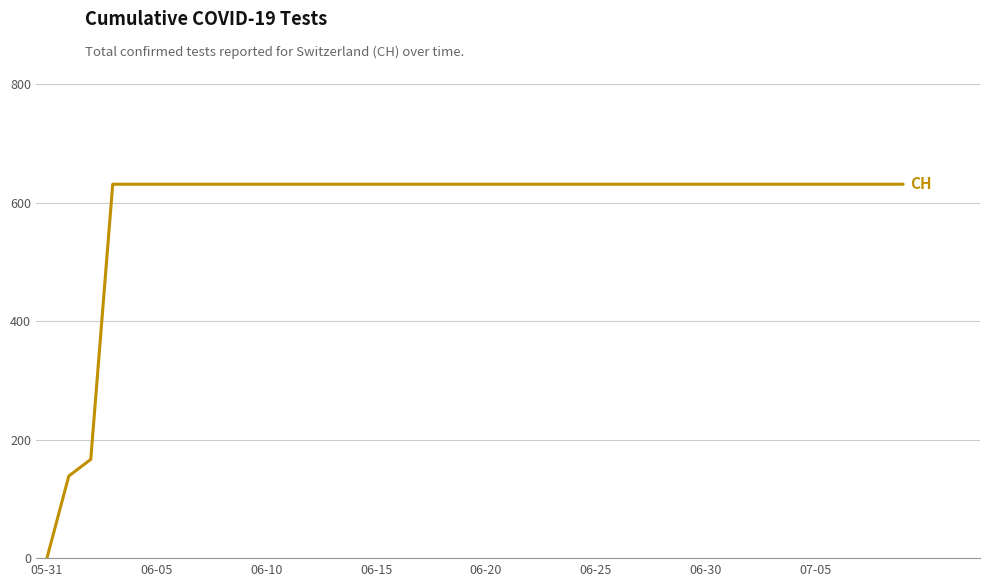

What is the greatest value displayed?

631